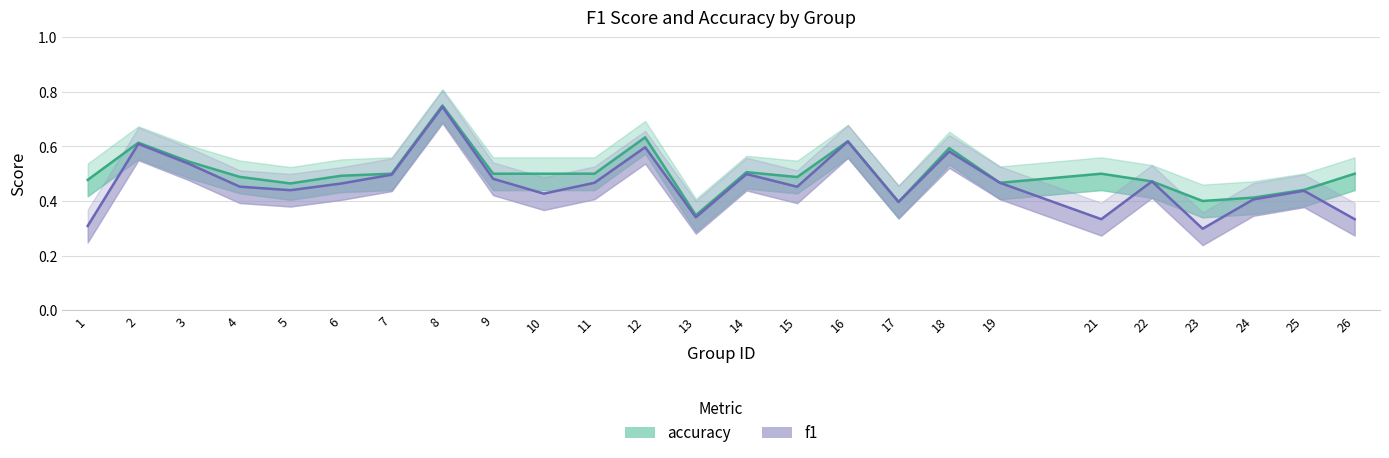

What is the total value across all series at 6?

1.0